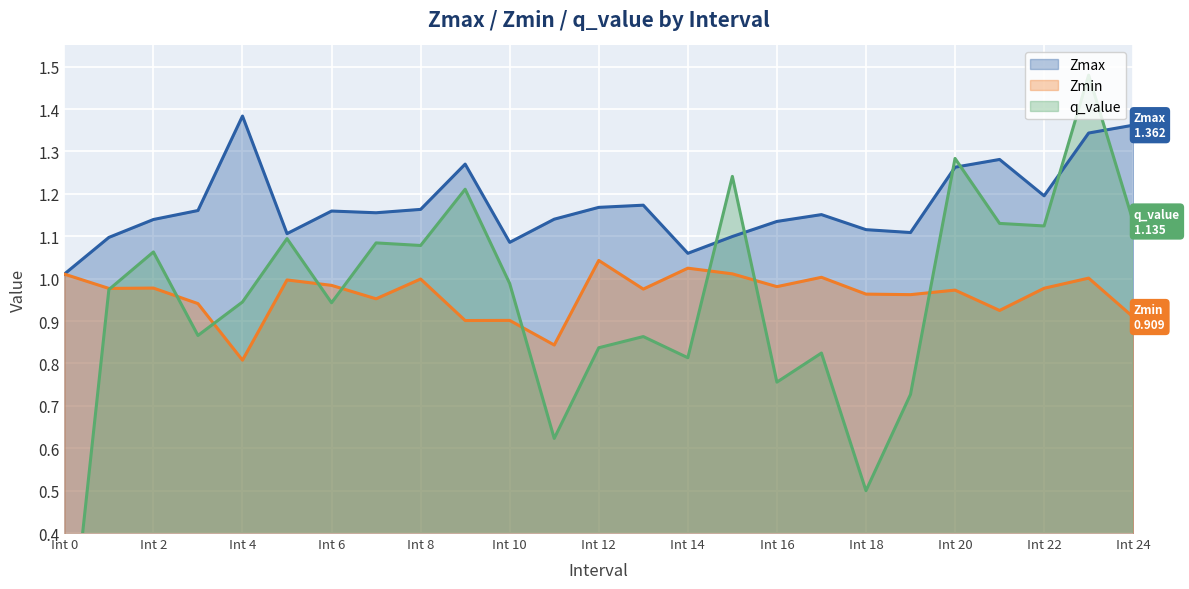

The value of Zmin at 24 is 0.9. True or false?

True